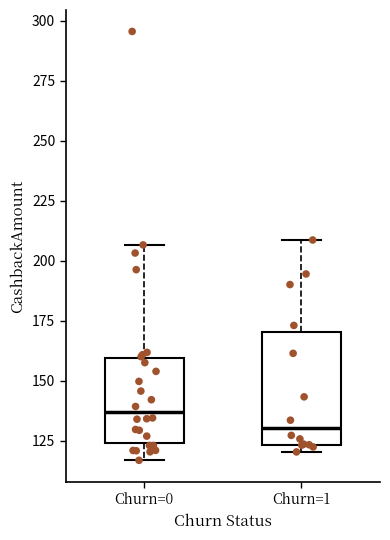

Reading left to right, transcribe this box plot: for each box, give where its median line is, the range the box spans, and where its two whiskers end, as read against the y-axis. The values are not printed on the chart, so give them approximately, as read against the axis.

Churn=0: median 135, box 125 to 160, whiskers 115 to 205
Churn=1: median 130, box 125 to 170, whiskers 120 to 210